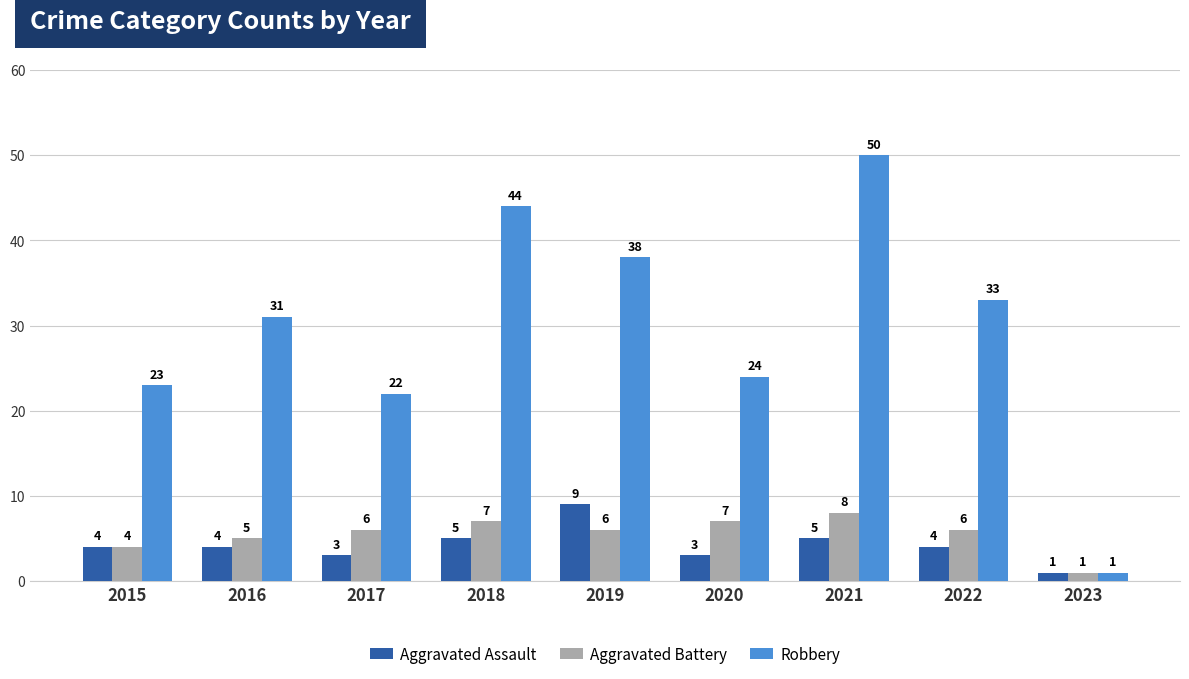

Read the Robbery value at 2017.

22